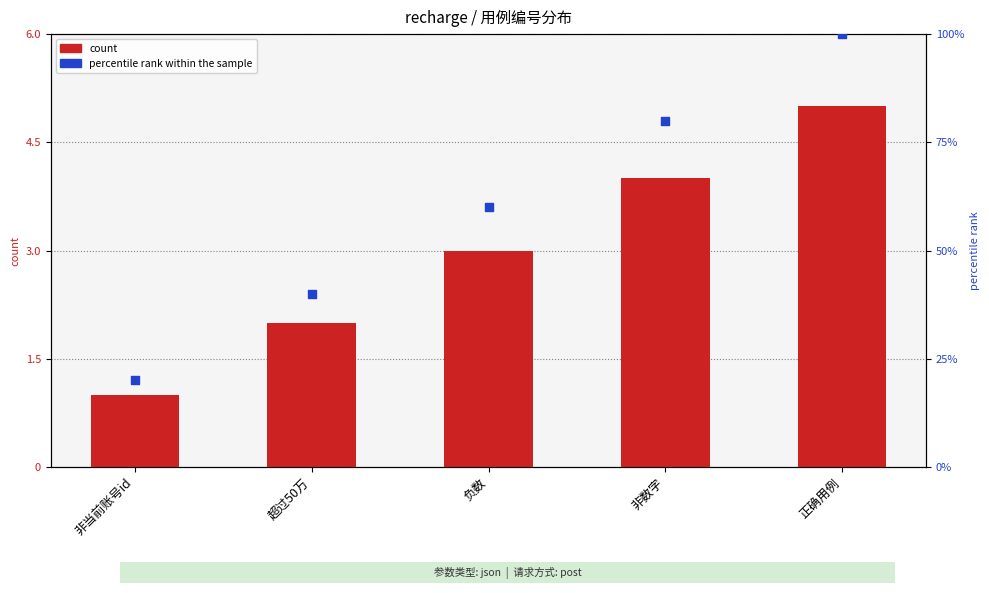

Which series has the largest Y range (max minus min)?

percentile rank within the sample